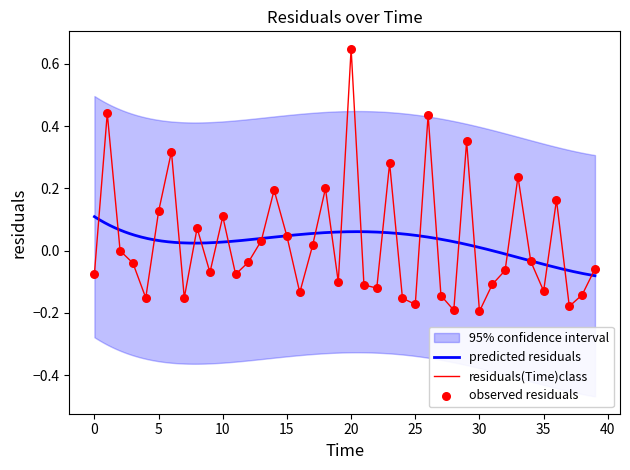

The value of residuals(Time)class at 20 is 0.2. True or false?

False